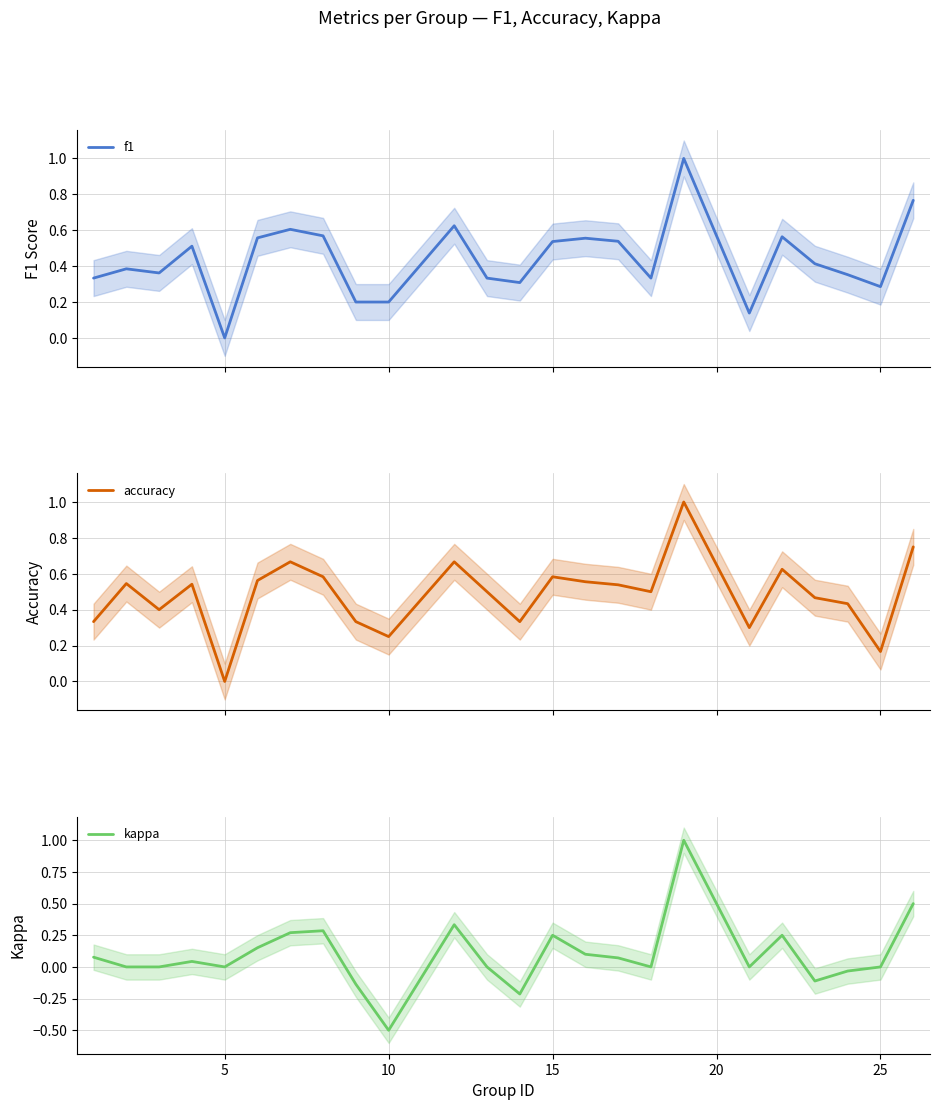

What is the lowest value of the kappa series?

-0.5